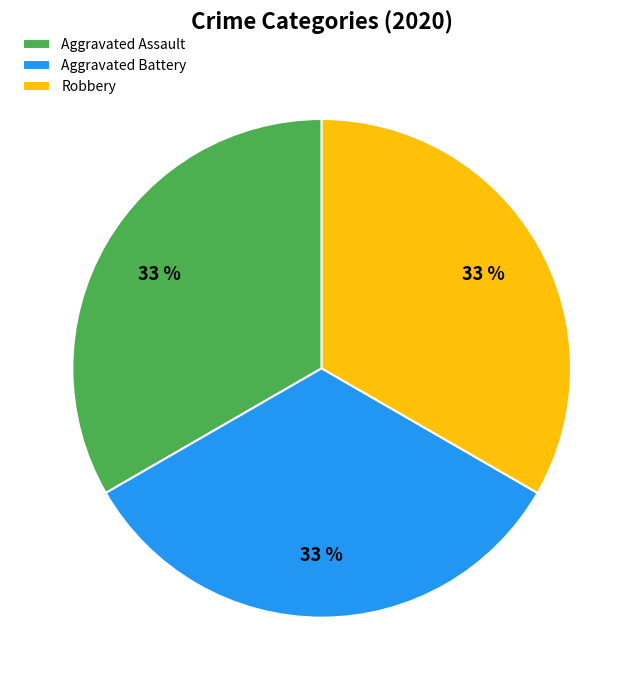

How many slices are in this pie chart?

3